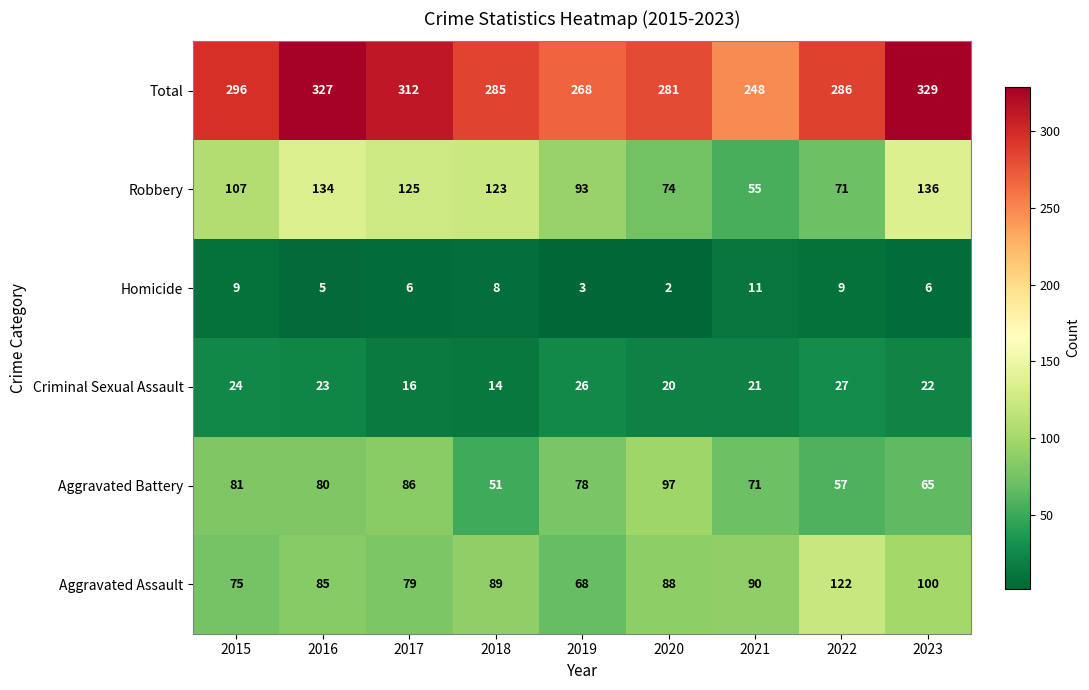

What is the difference between the highest and lowest values at 2015?

287